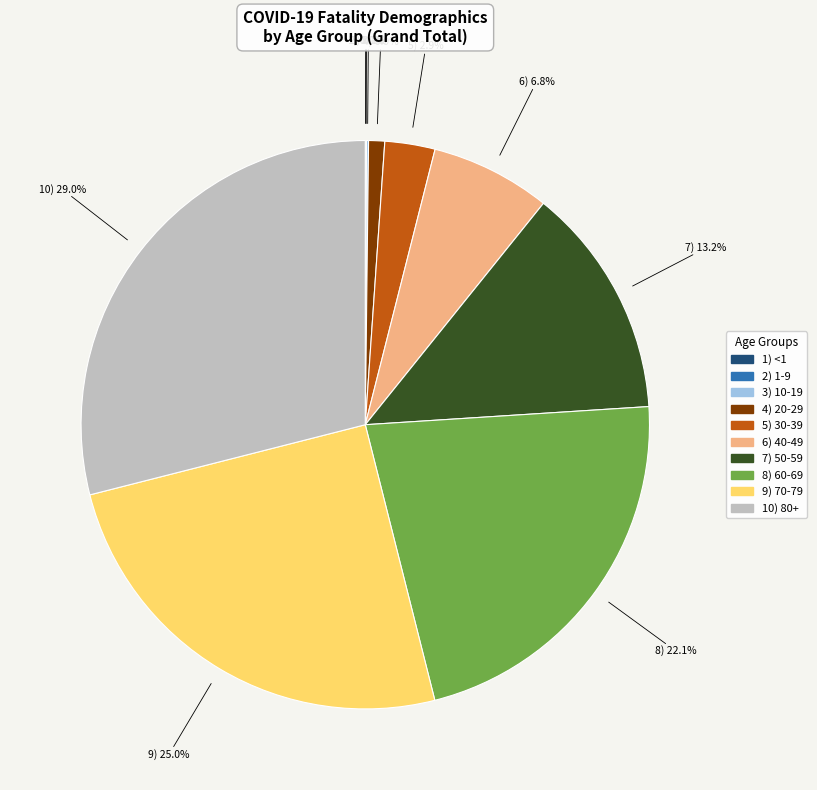

Is there any slice that represents more than half of the pie?

No